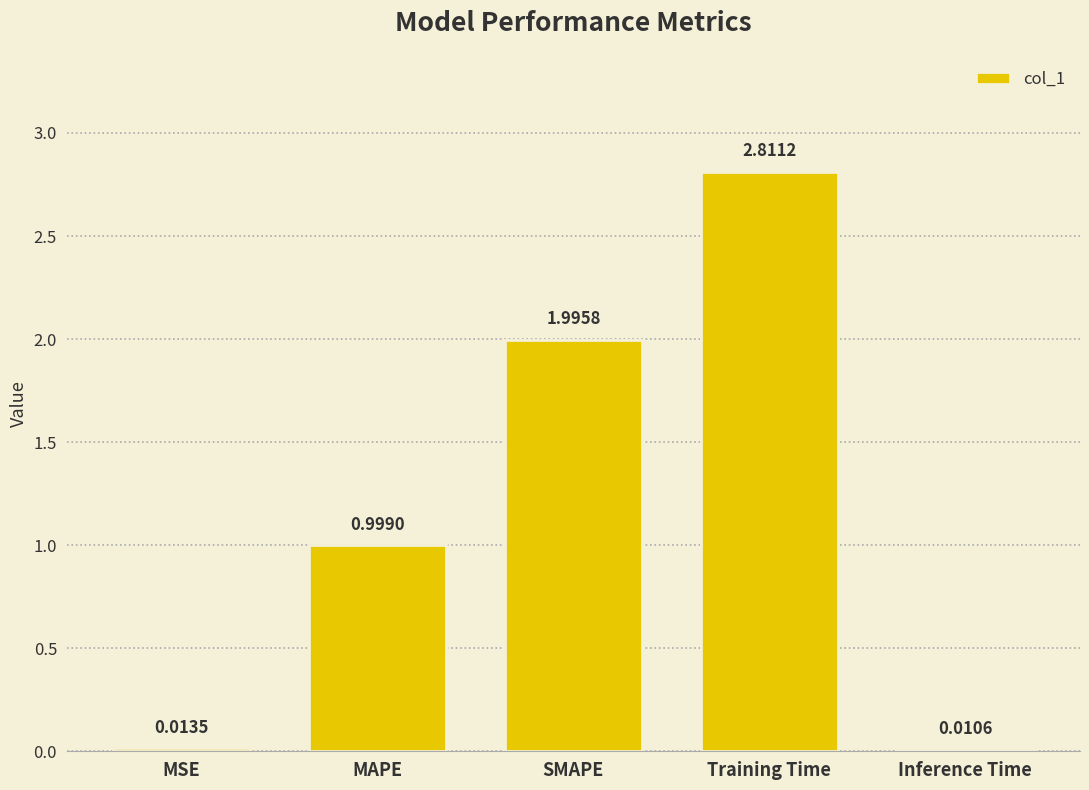

What is the label of the 4th bar from the right?

MAPE